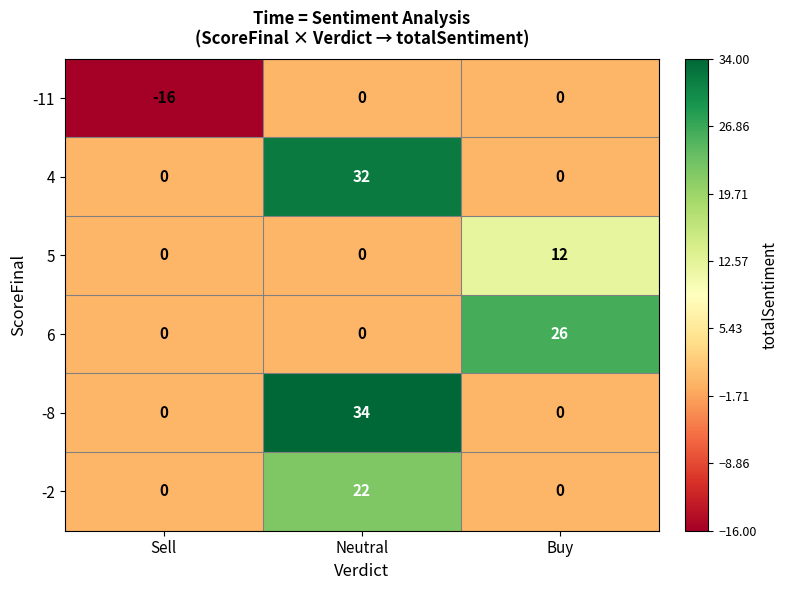

Which category has the lowest value in the -11 series?

Sell